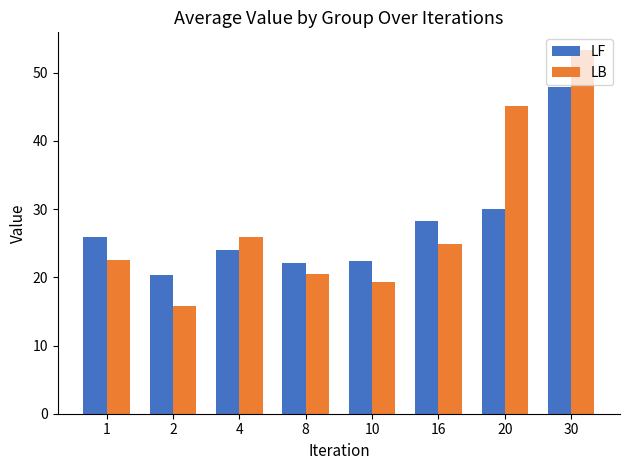

What is the value of the LB bar at the 8th from the left?

53.3